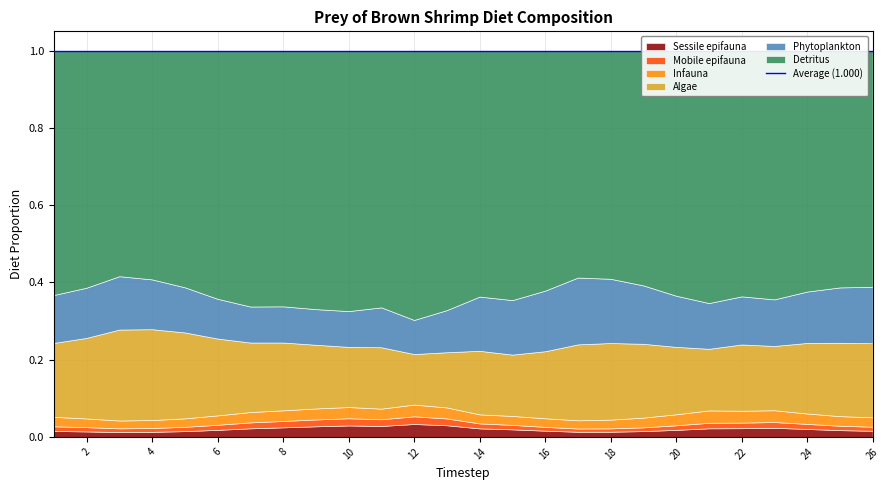

Count the number of data series in this chart.

6